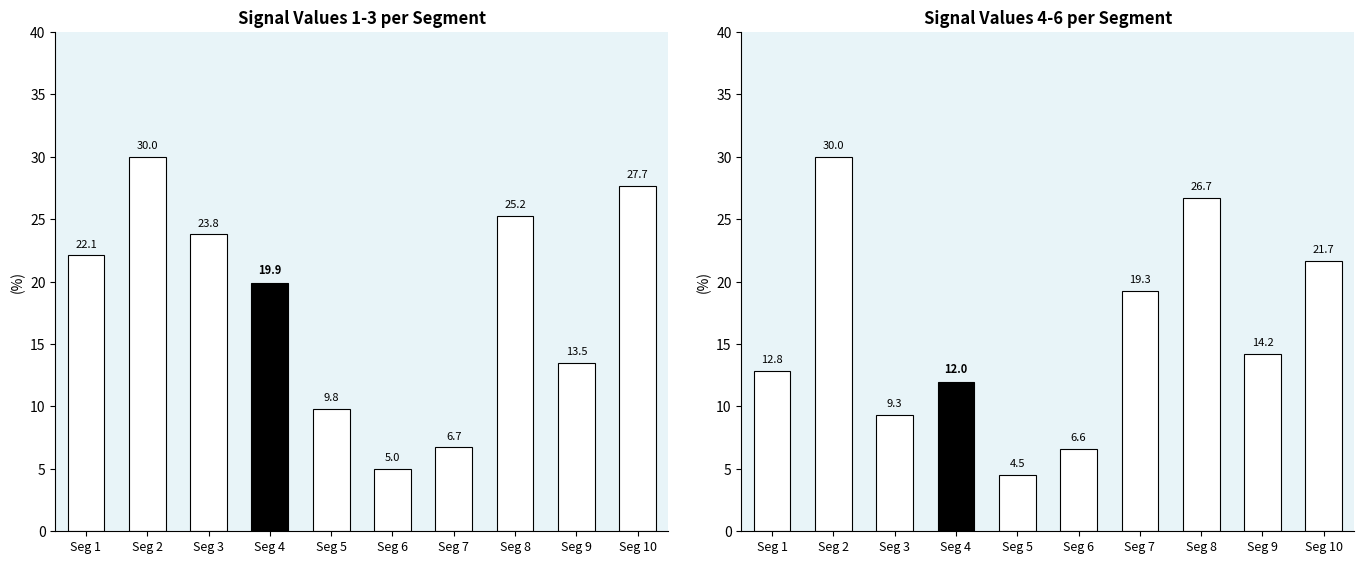

At which category is the sum across all series the highest?

Seg 2